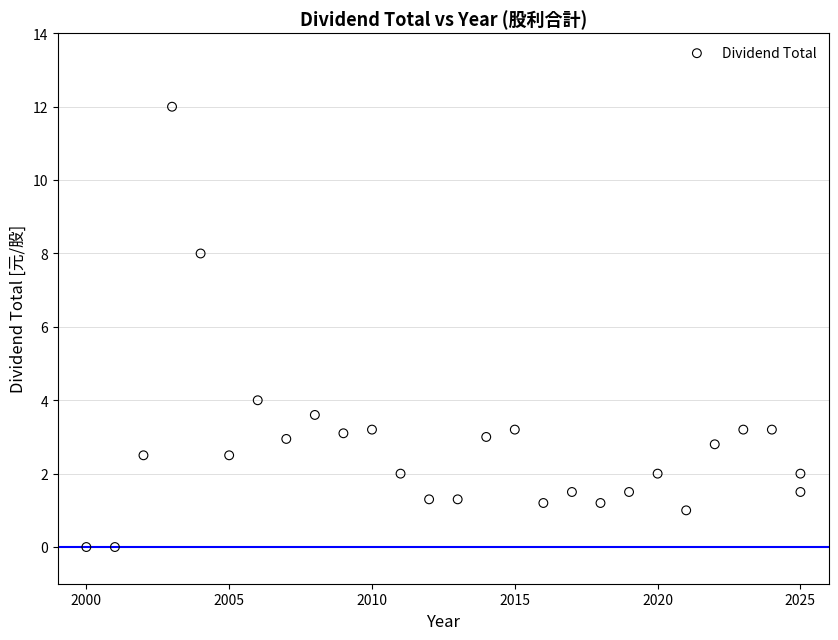

What is the range of X values (max minus min)?

25.0